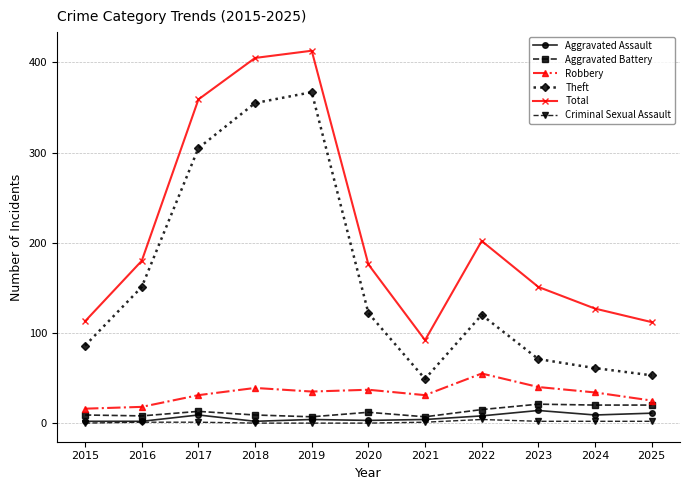

Where is Theft nearest to the value 208?

2016